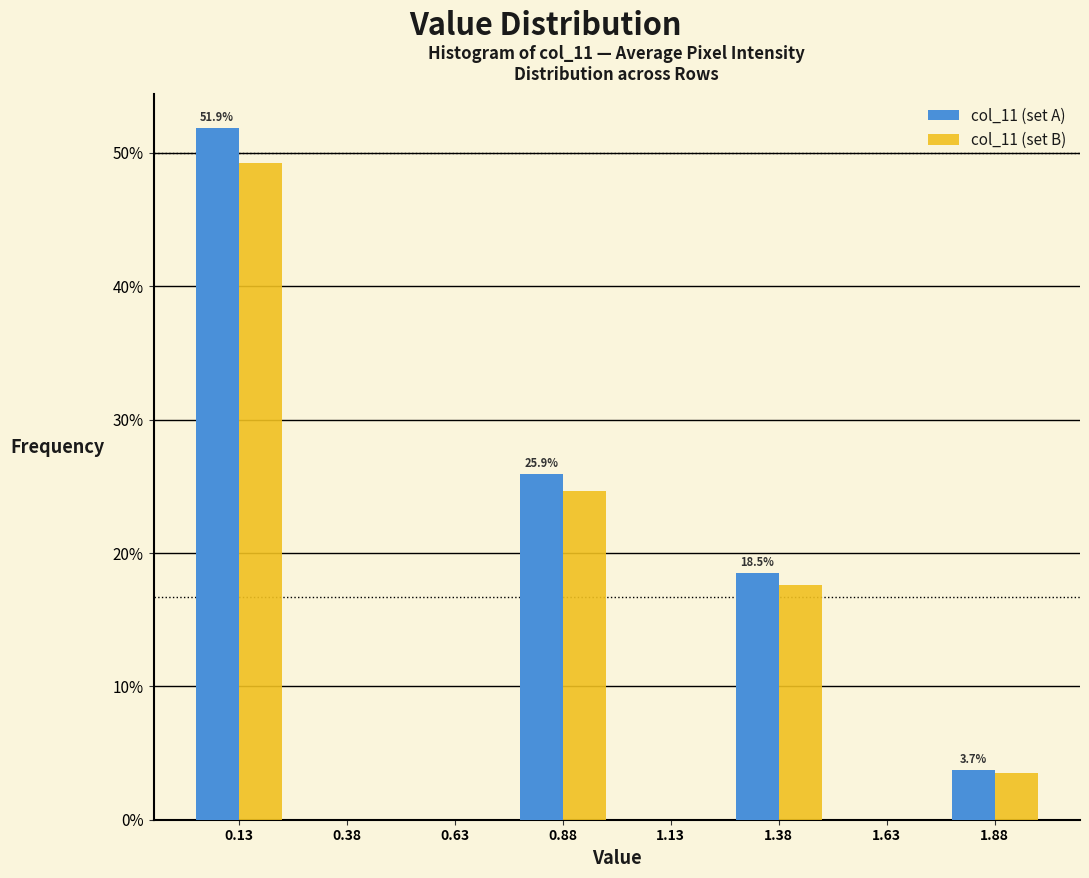

In the col_11 (set A) series, which range on the x-axis has the tallest bar?

0.00 to 0.25